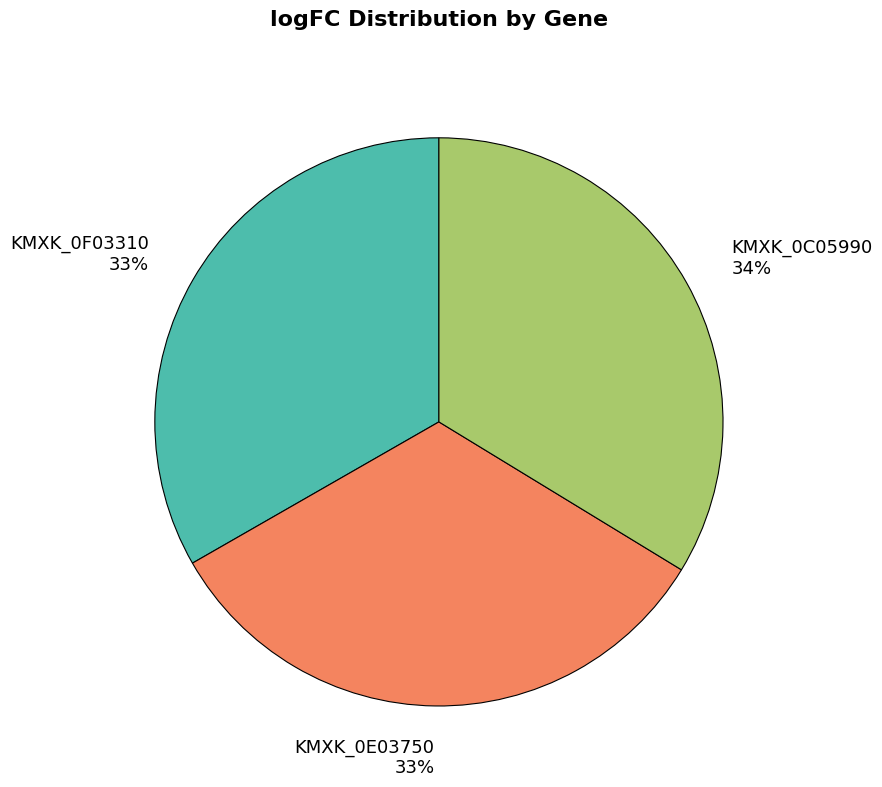

Does KMXK_0E03750 represent more than half of the total?

No